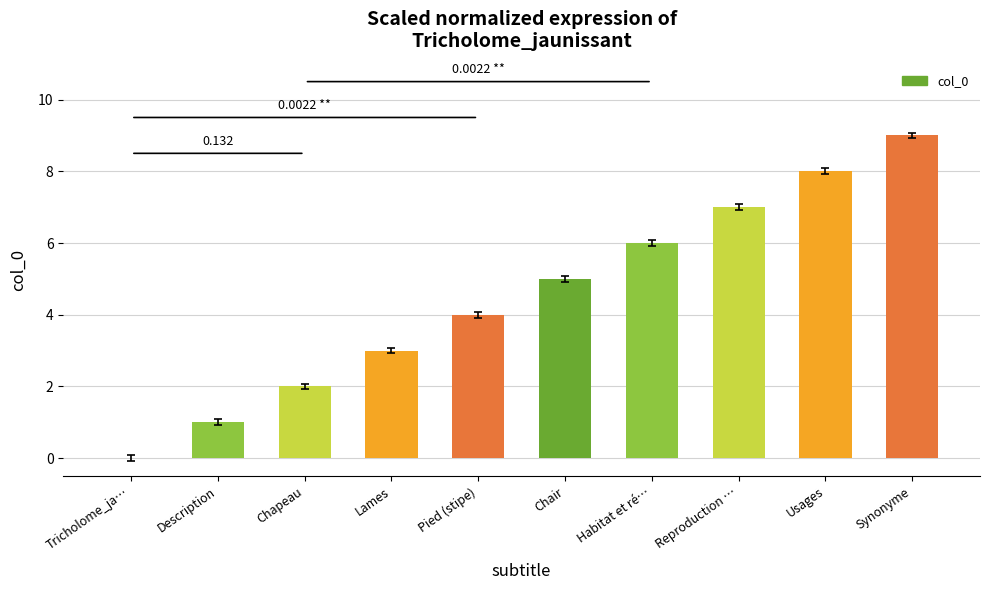

Does the chart contain stacked bars?

No